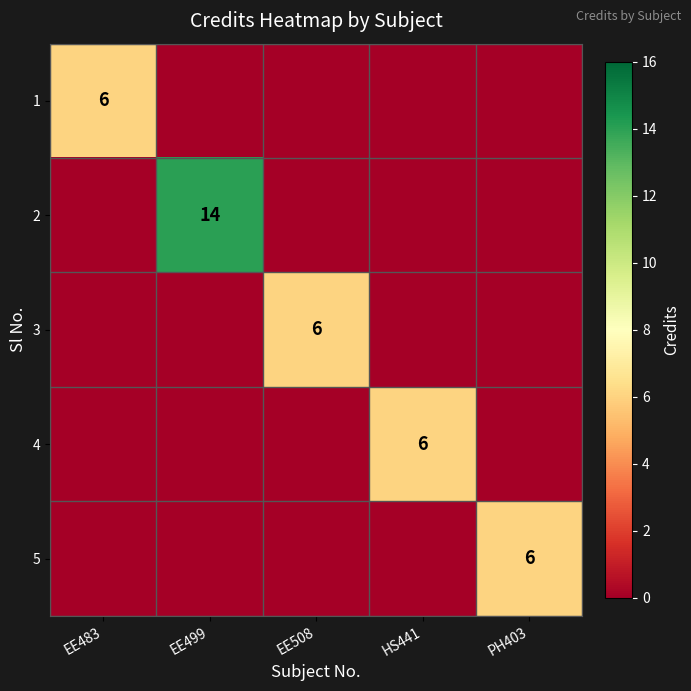

At how many categories does at least one series exceed 11?

1